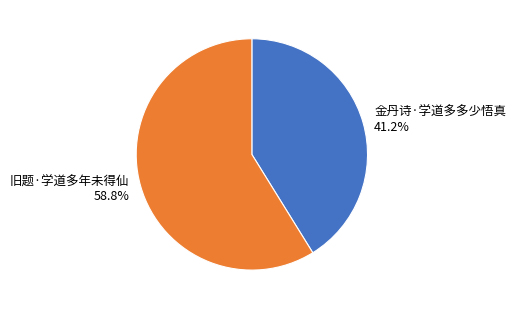

What is the majority slice?

旧题·学道多年未得仙